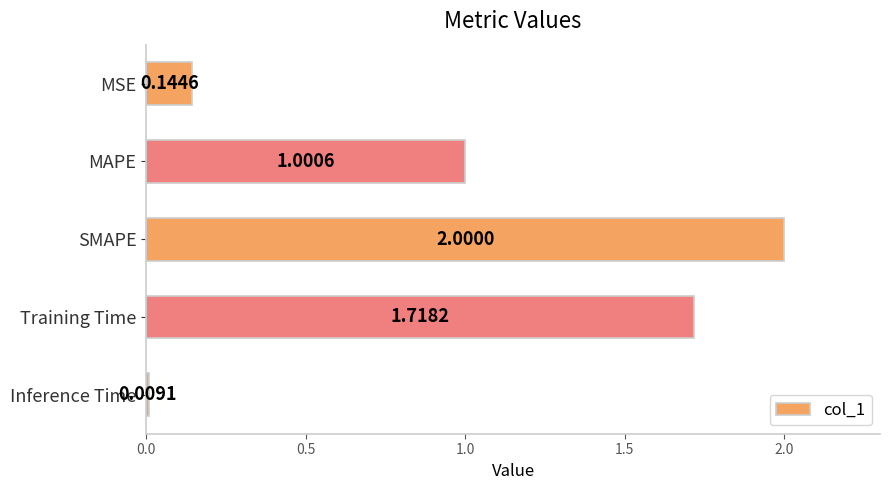

What is the average value?

1.0